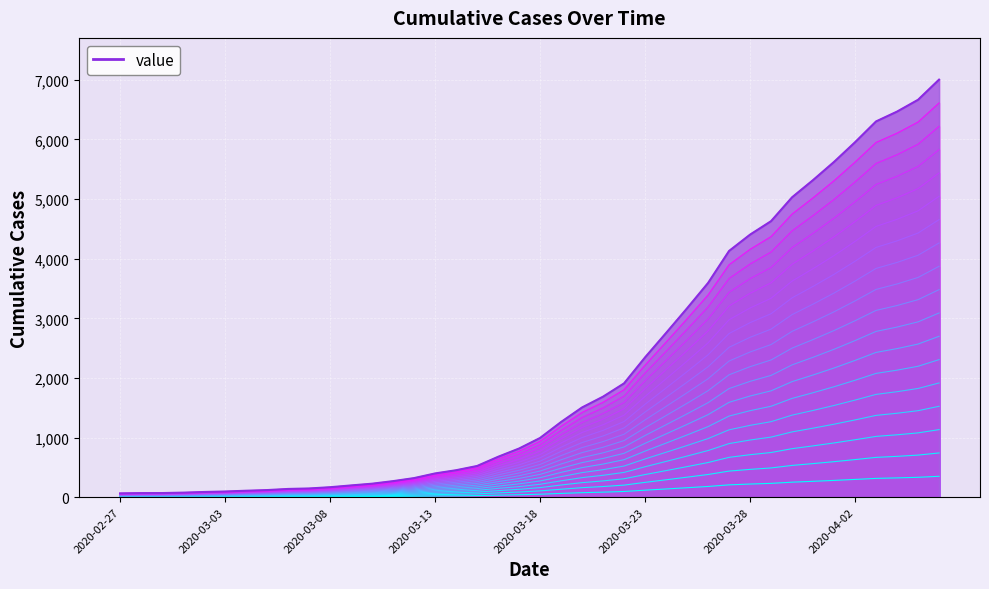

True or false: the data shows 1073.2 at 2020-03-28.

False